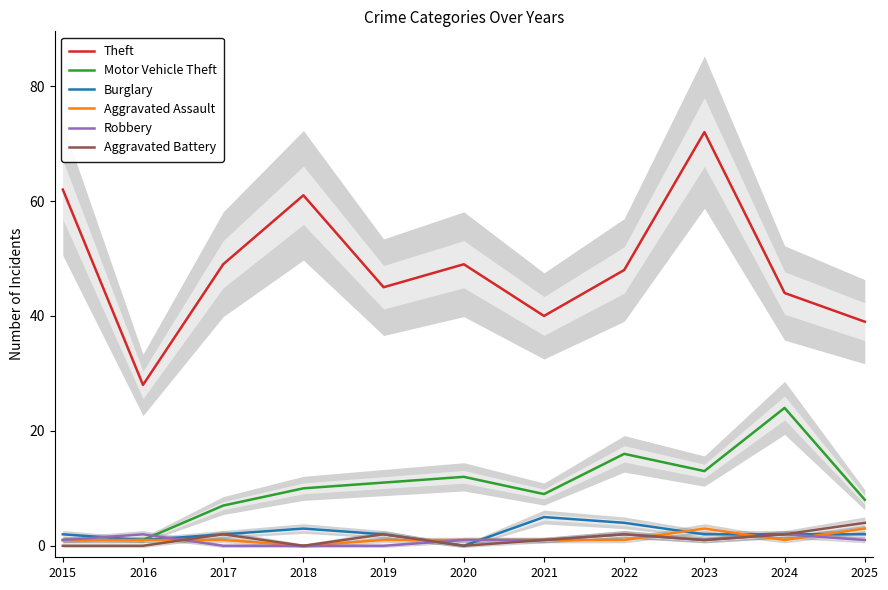

Reading left to right, what are all the values shown in this chart?

Theft: 2015=62	2016=28	2017=49	2018=61	2019=45	2020=49	2021=40	2022=48	2023=72	2024=44	2025=39
Motor Vehicle Theft: 2015=1	2016=1	2017=7	2018=10	2019=11	2020=12	2021=9	2022=16	2023=13	2024=24	2025=8
Burglary: 2015=2	2016=1	2017=2	2018=3	2019=2	2020=0	2021=5	2022=4	2023=2	2024=2	2025=2
Aggravated Assault: 2015=1	2016=1	2017=1	2018=0	2019=1	2020=1	2021=1	2022=1	2023=3	2024=1	2025=3
Robbery: 2015=1	2016=2	2017=0	2018=0	2019=0	2020=1	2021=1	2022=2	2023=1	2024=2	2025=1
Aggravated Battery: 2015=0	2016=0	2017=2	2018=0	2019=2	2020=0	2021=1	2022=2	2023=1	2024=2	2025=4